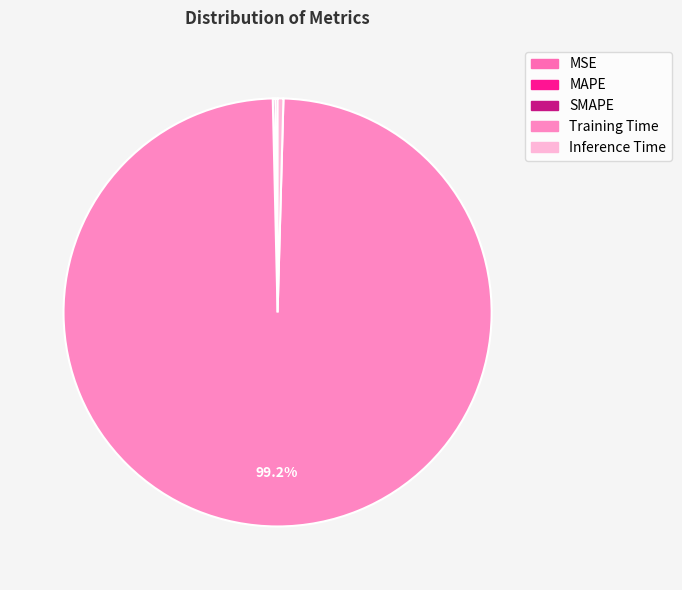

True or false: Inference Time accounts for 1% of the total.

False